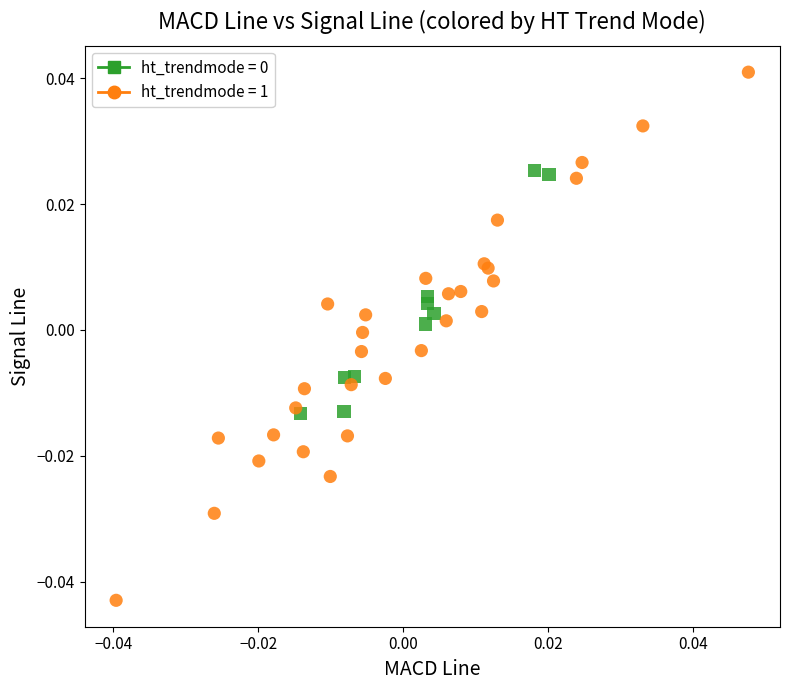

Which series contains the highest Y value?

ht_trendmode = 1